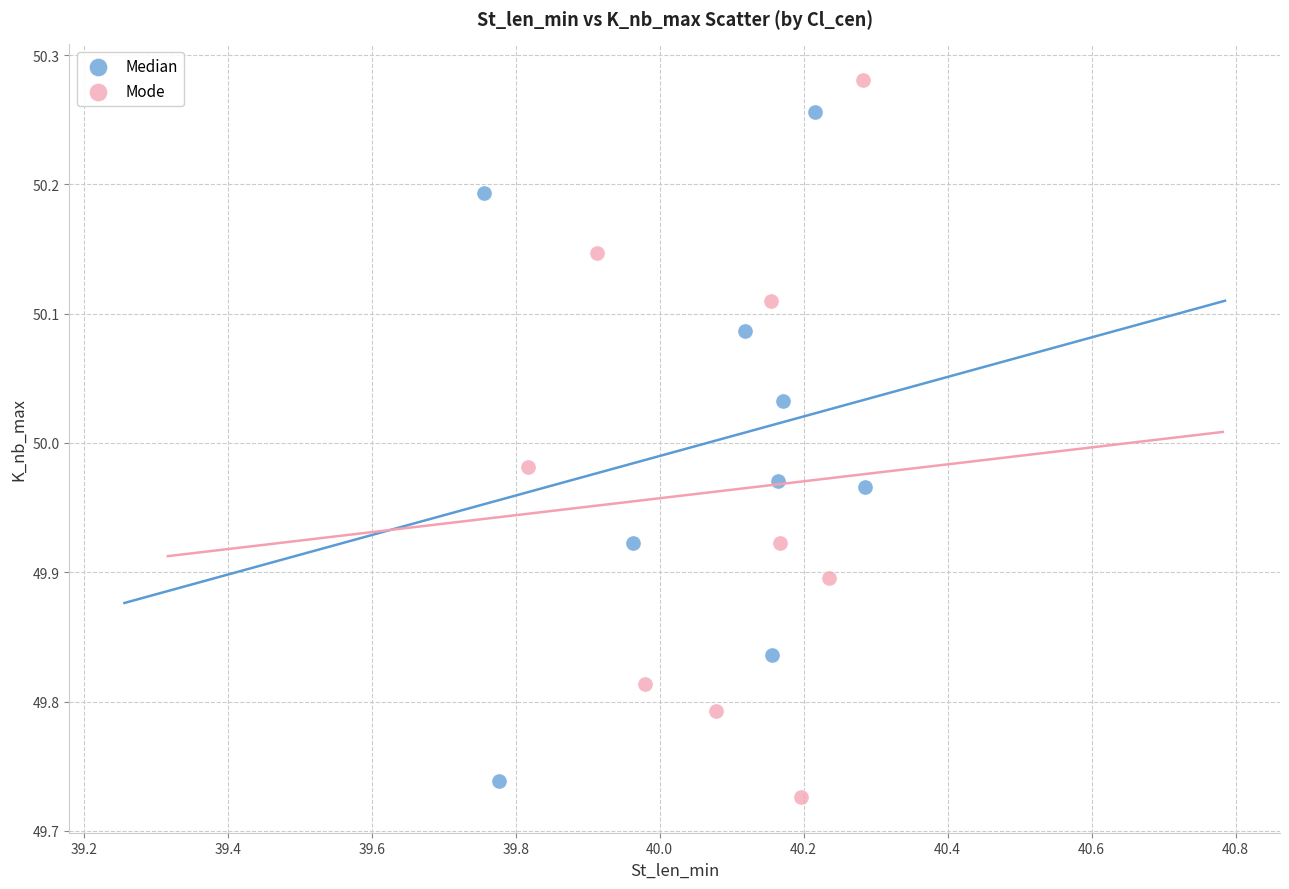

Which series has the widest spread of Y values?

Mode